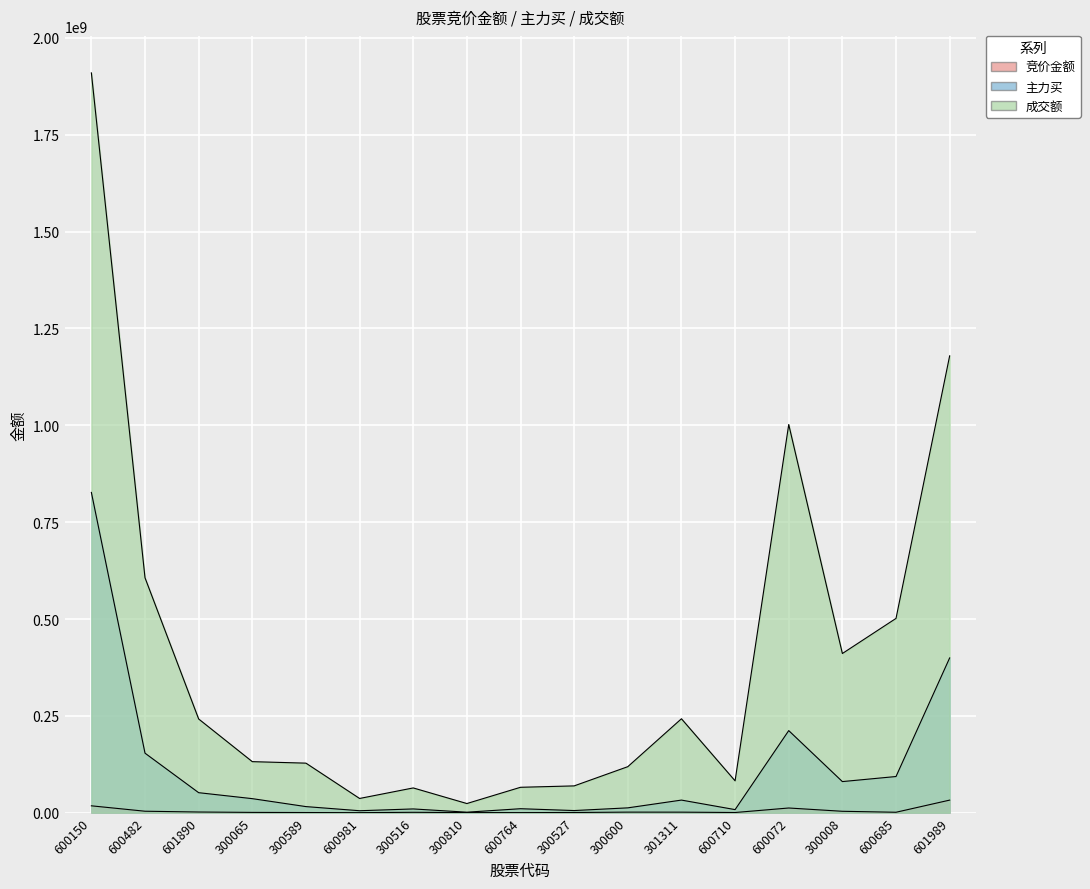

Reading left to right, extract all data points from this chart.

竞价金额: 600150=17744529	600482=3781008	601890=1758996	300065=756480	300589=406954	600981=92160	300516=991134	300810=259200	600764=205374	300527=478179	300600=1473771	301311=1387269	600710=460424	600072=12113040	300008=3628008	600685=1127175	601989=32480659
主力买: 600150=826812600	600482=153665635	601890=51661749	300065=36256504	300589=15737191	600981=5060318	300516=9705066	300810=1304949	600764=10274546	300527=5527626	300600=12489534	301311=32544708	600710=7957493	600072=211932589	300008=80313236	600685=93393550	601989=399547183
成交额: 600150=1909876576	600482=606435315	601890=241936167	300065=131774805	300589=127924444	600981=36731817	300516=63922143	300810=23639150	600764=65588855	300527=69180038	300600=118794900	301311=242505041	600710=82252756	600072=1002095086	300008=410945575	600685=501601877	601989=1179407730